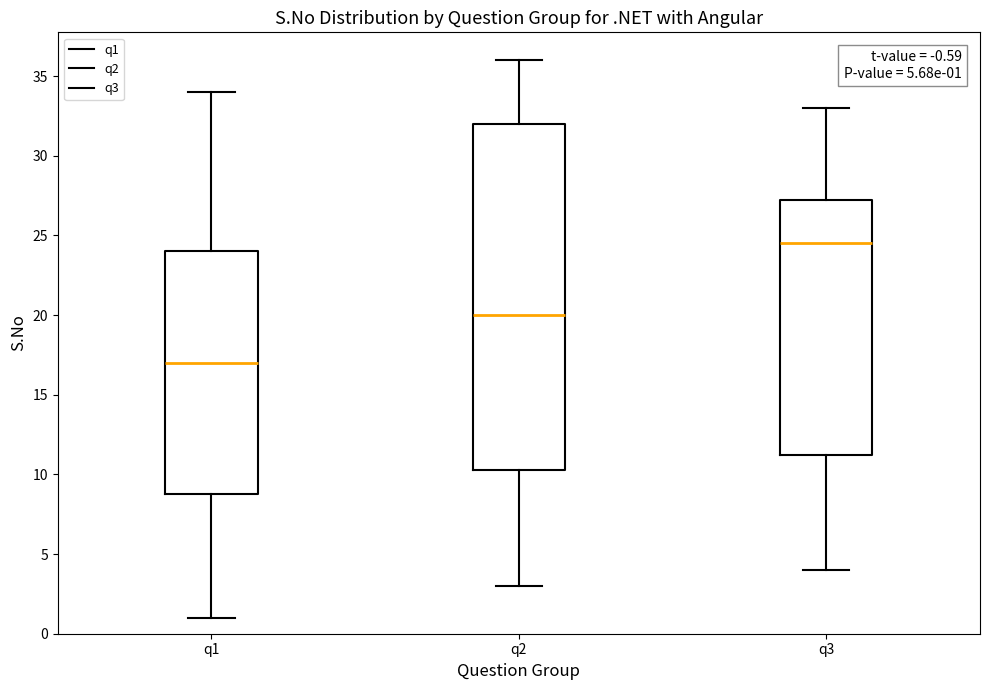

Which box is the tallest, from its lower edge to its upper edge?

q2